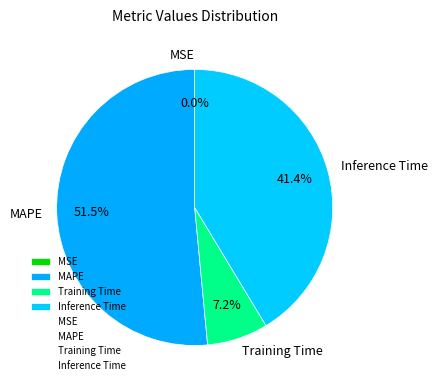

Which slice is the largest?

MAPE